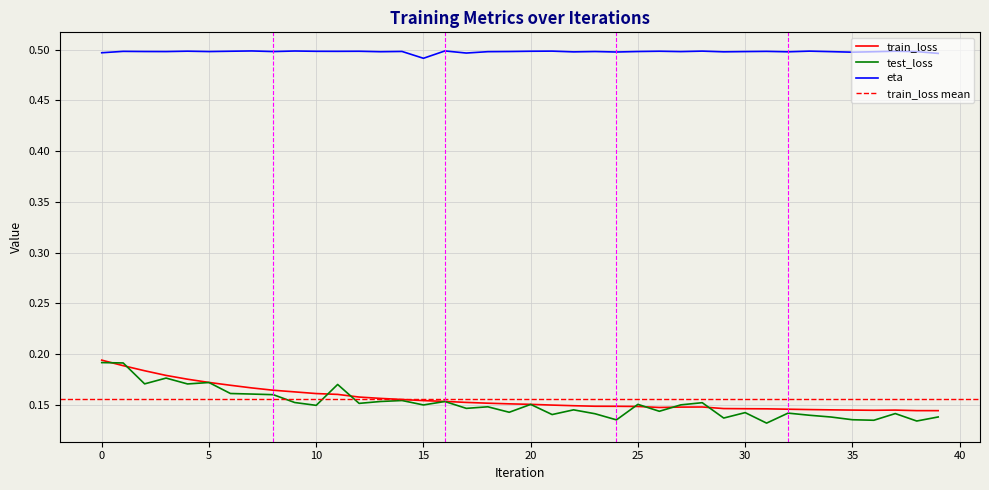

Which series has the largest total across all categories?

eta